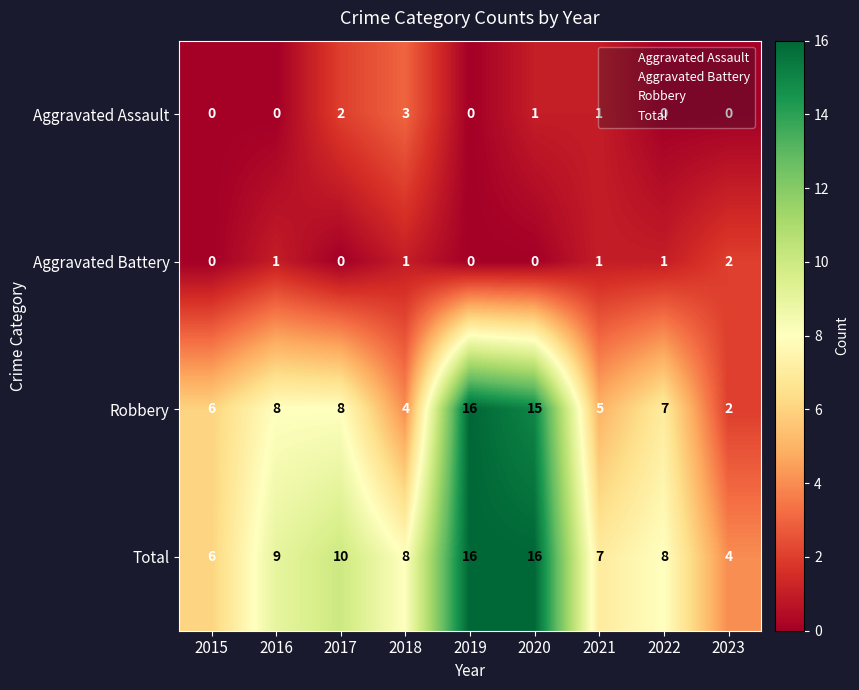

What is the average value of the Robbery series?

8